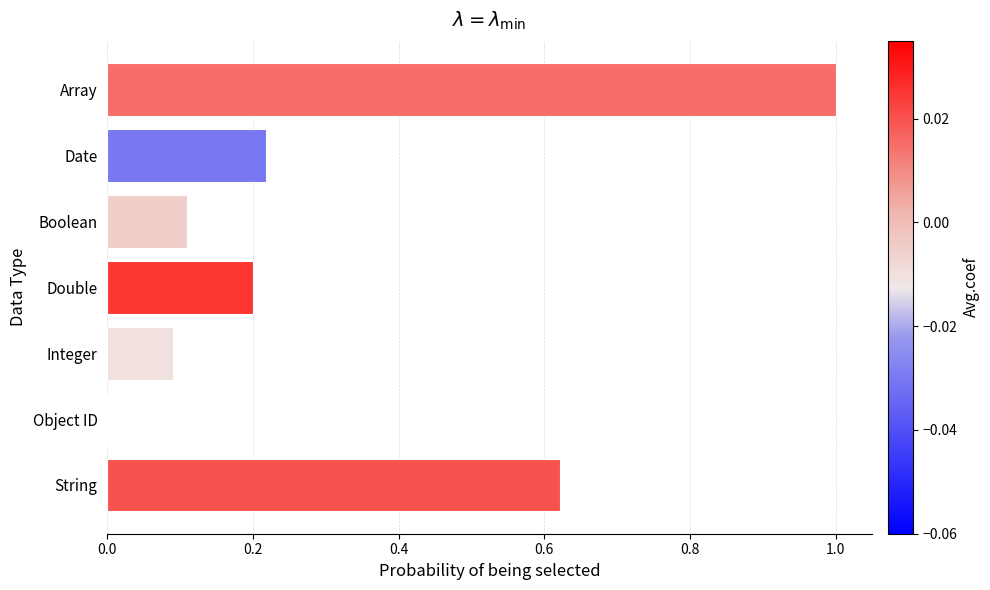

What is the greatest value displayed?

1.0